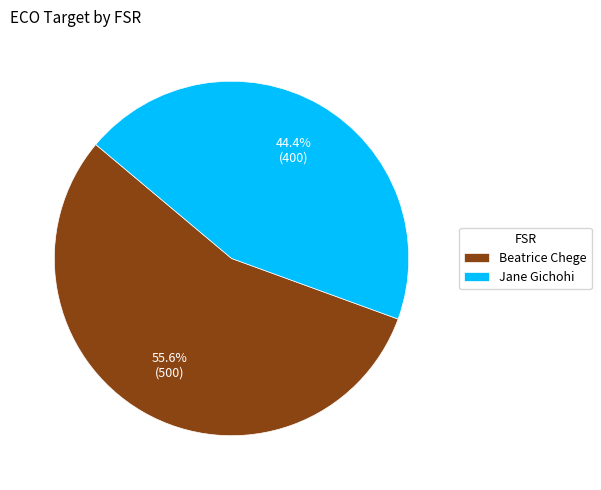

Between Jane Gichohi and Beatrice Chege, which is larger?

Beatrice Chege